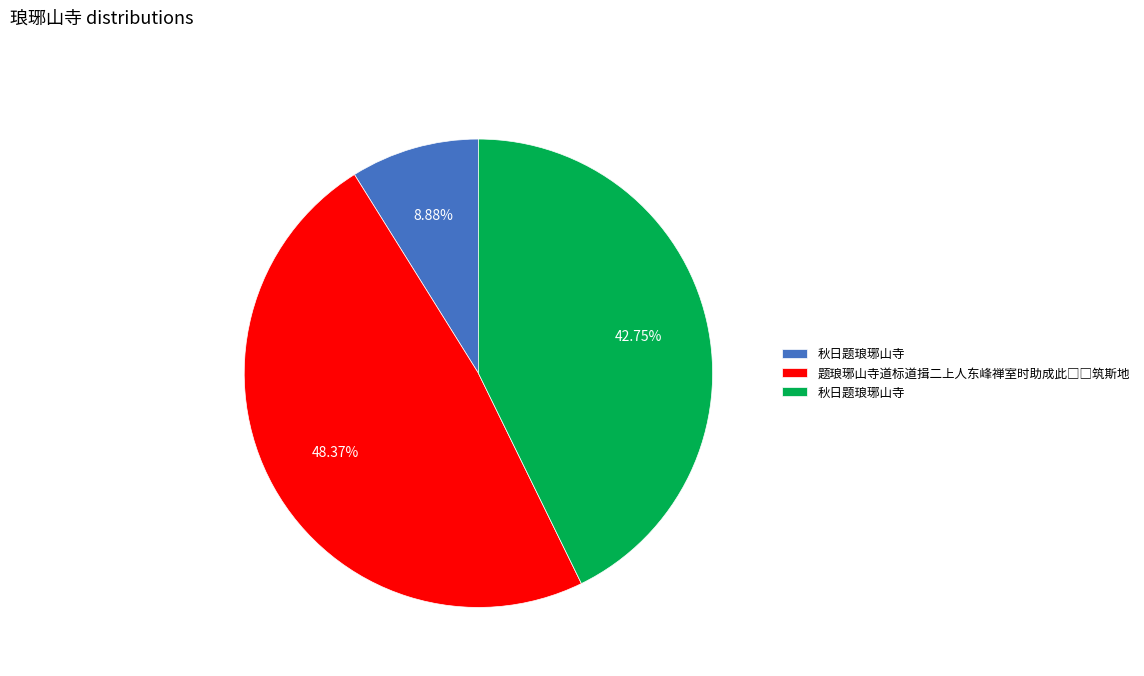

Is there a majority slice in this chart?

No